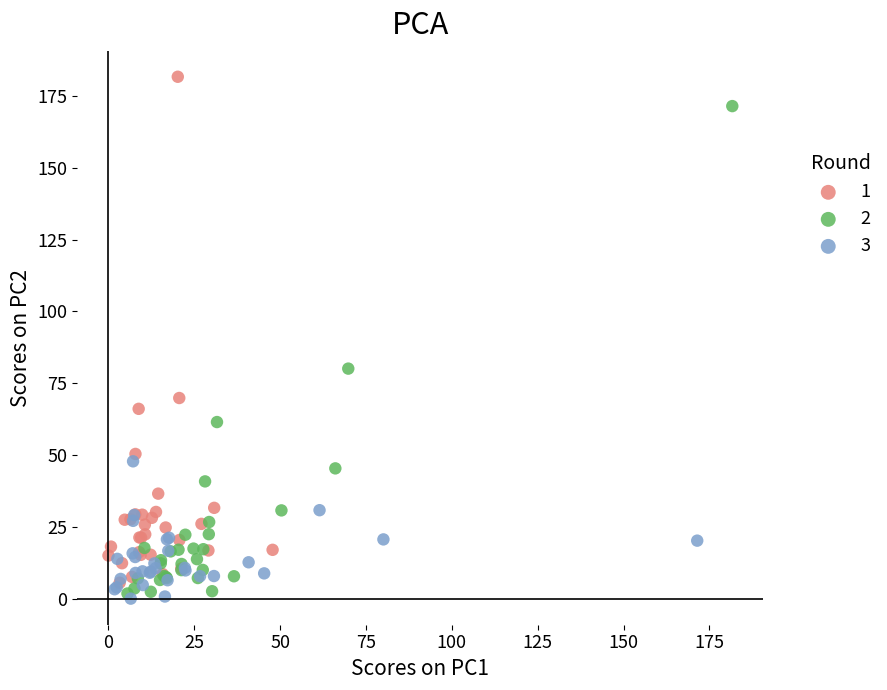

What are all the series names shown in the legend?

1, 2, 3